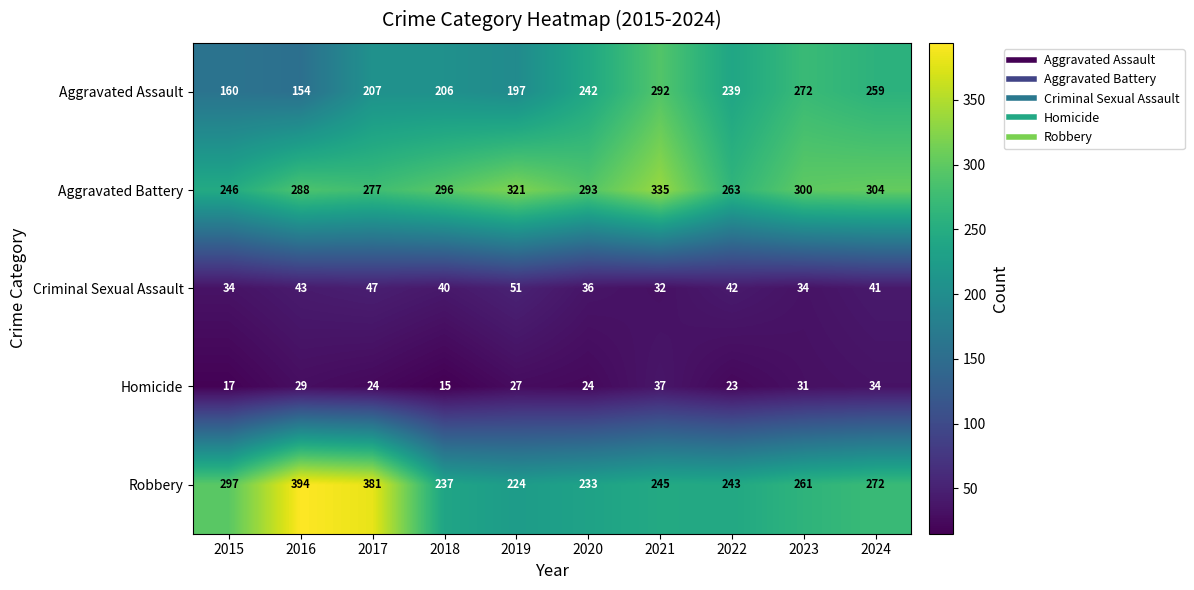

At how many categories does at least one series exceed 215?

10